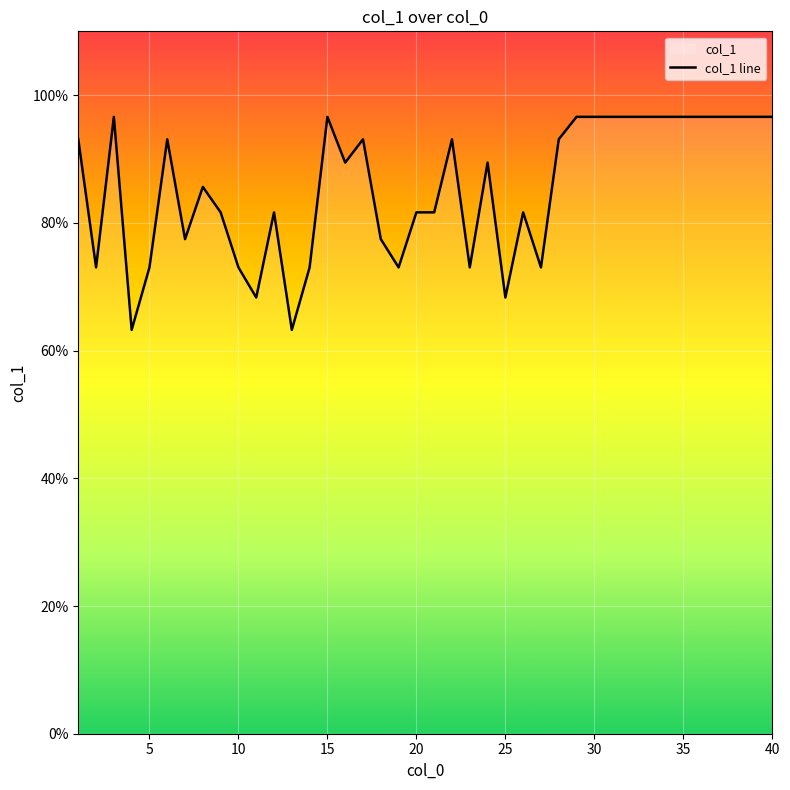

What is the sum of all values?

3420.0